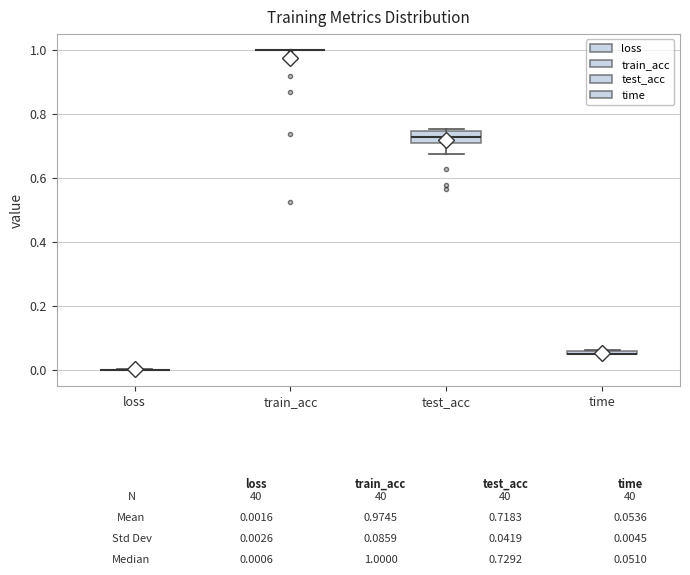

Which box is the tallest, from its lower edge to its upper edge?

test_acc